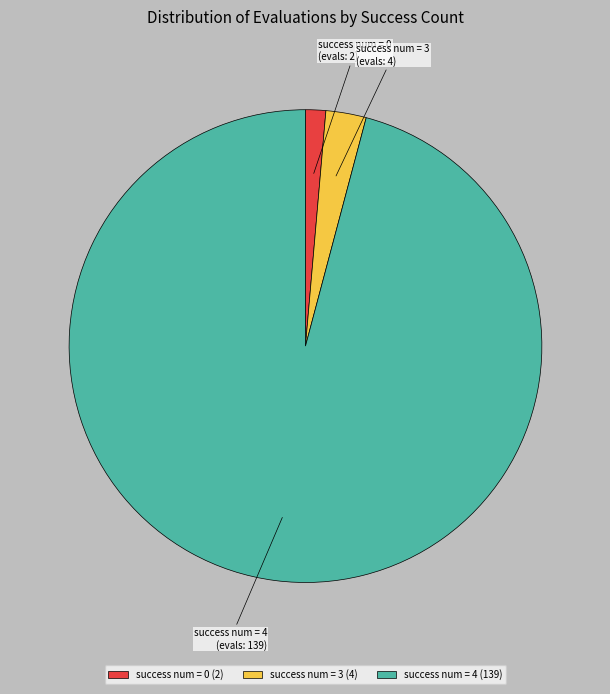

Does success num = 0 account for over 50% of the chart?

No